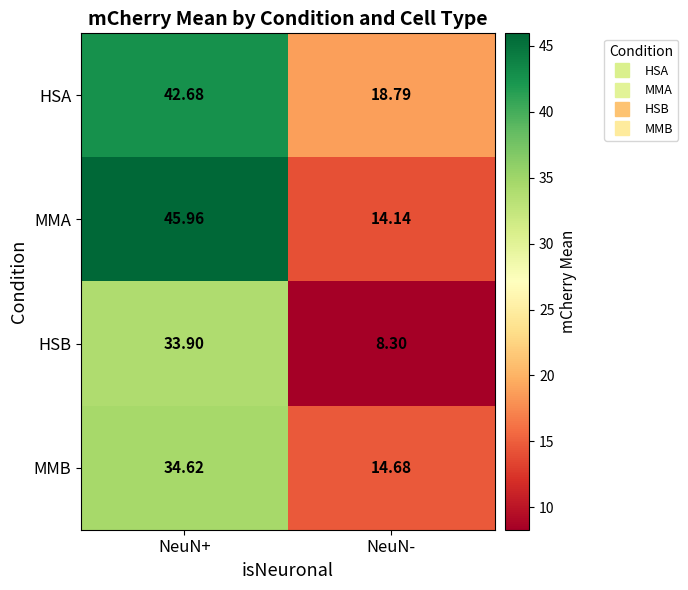

Where does the MMB series first go above 34?

NeuN+